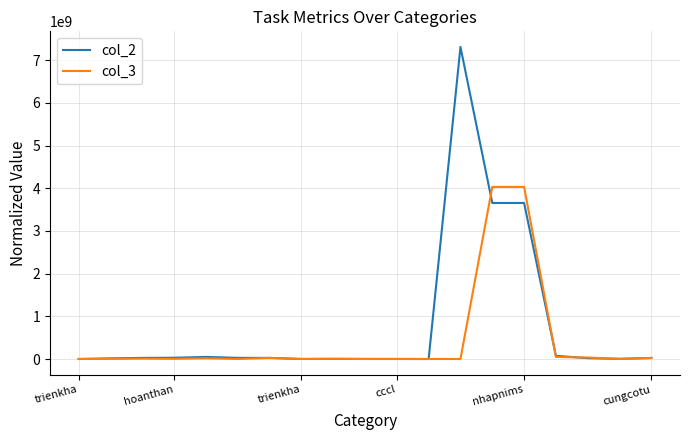

Rank the series by their maximum value, from lowest to highest.

col_3, col_2